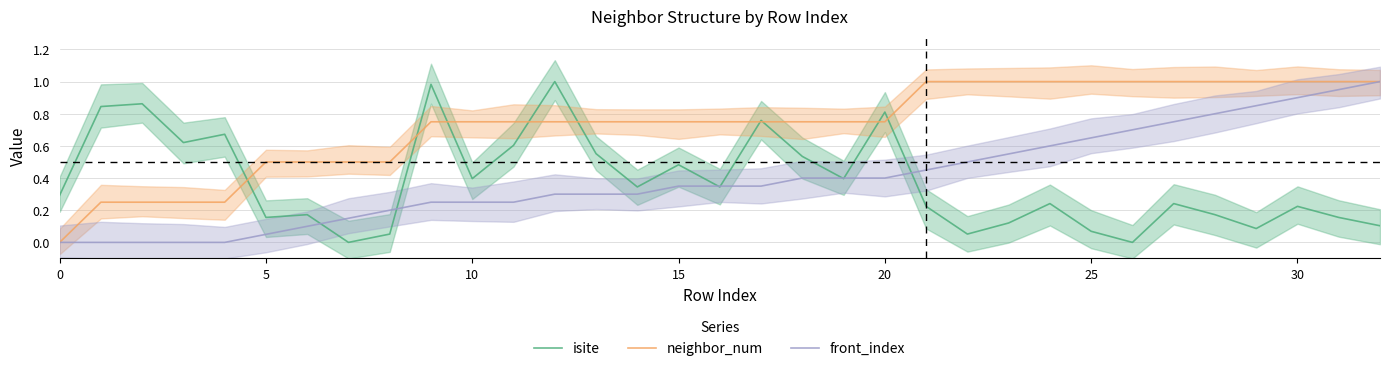

Is it true that isite equals 0.2 at 21?

True